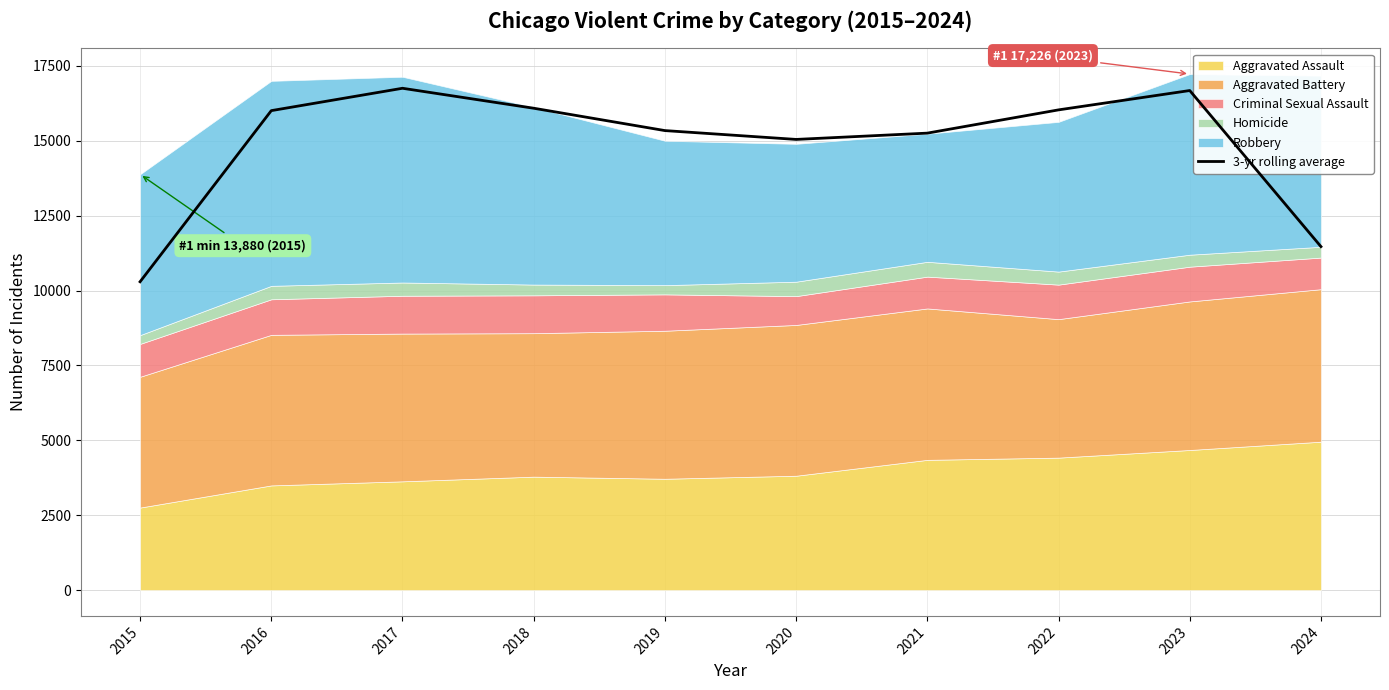

Reading right to left, extract all data points from this chart.

11466.0	16676.0	16030.3	15254.0	15044.0	15339.0	16085.3	16751.7	16005.0	10293.0